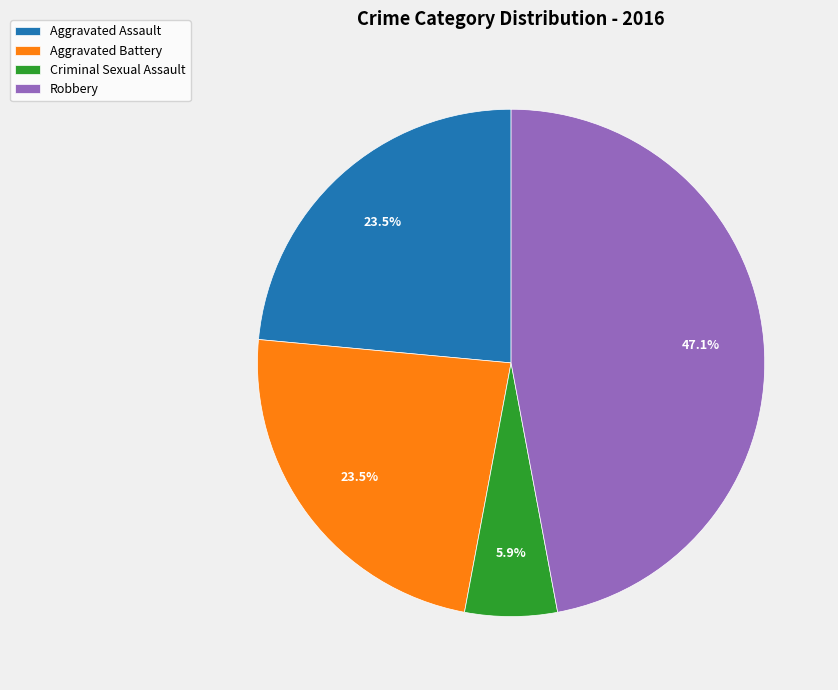

True or false: Aggravated Battery accounts for 42% of the total.

False